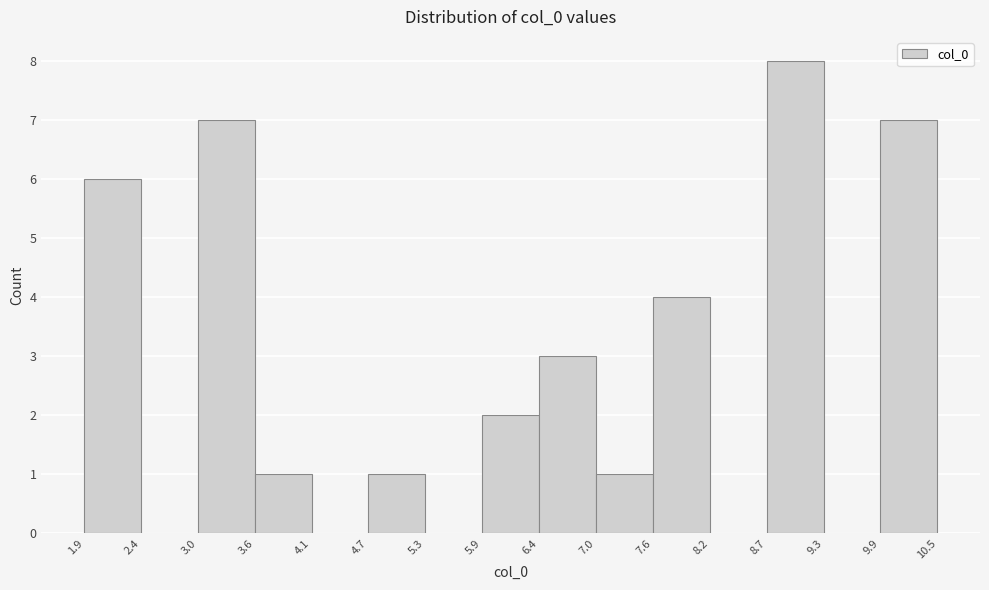

What is the height of the bar covering 1.9 to 2.4 on the x-axis? The values are not printed on the chart, so give them approximately, as read against the axis.

6